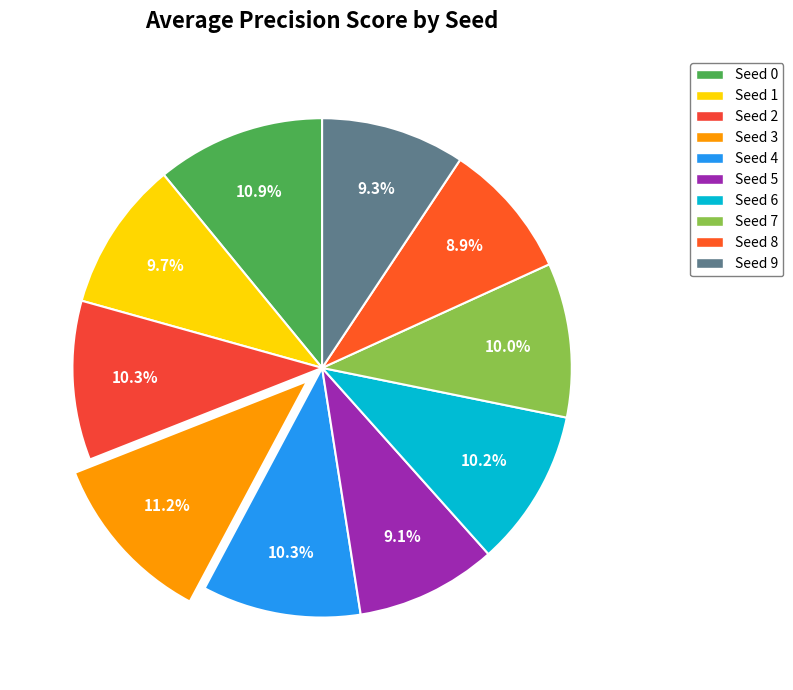

To the nearest percent, what is the average slice percentage?

10%